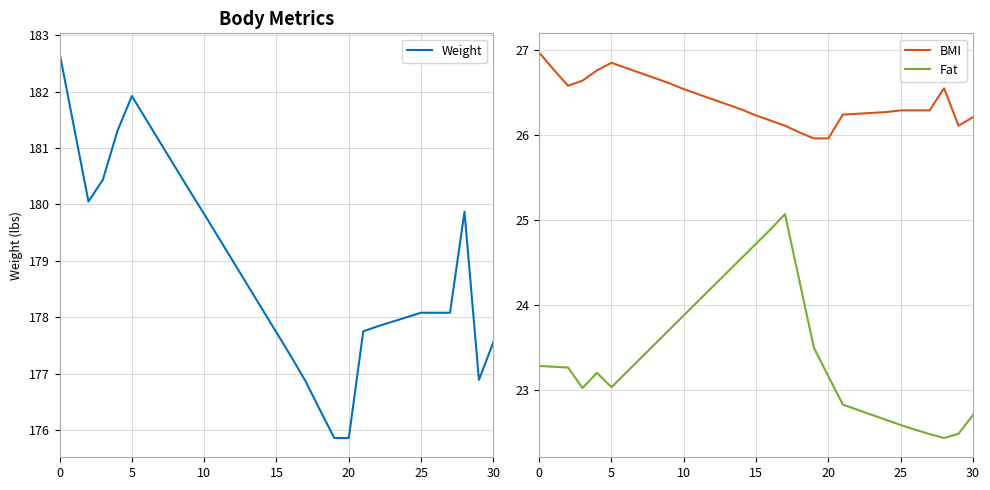

Reading left to right, list all the values displayed in this chart.

Weight: 182.7	181.4	180.1	180.4	181.3	181.9	181.5	181.1	180.7	180.2	179.8	179.4	179.0	178.6	178.2	177.7	177.3	176.9	176.4	175.9	175.9	177.8	177.8	177.9	178.0	178.1	178.1	178.1	179.9	176.9	177.6
BMI: 27.0	26.8	26.6	26.6	26.8	26.9	26.8	26.7	26.7	26.6	26.5	26.5	26.4	26.4	26.3	26.2	26.2	26.1	26.0	26.0	26.0	26.2	26.2	26.3	26.3	26.3	26.3	26.3	26.6	26.1	26.2
Fat: 23.3	23.3	23.3	23.0	23.2	23.0	23.2	23.4	23.5	23.7	23.9	24.0	24.2	24.4	24.6	24.7	24.9	25.1	24.3	23.5	23.2	22.8	22.8	22.7	22.6	22.6	22.5	22.5	22.4	22.5	22.7